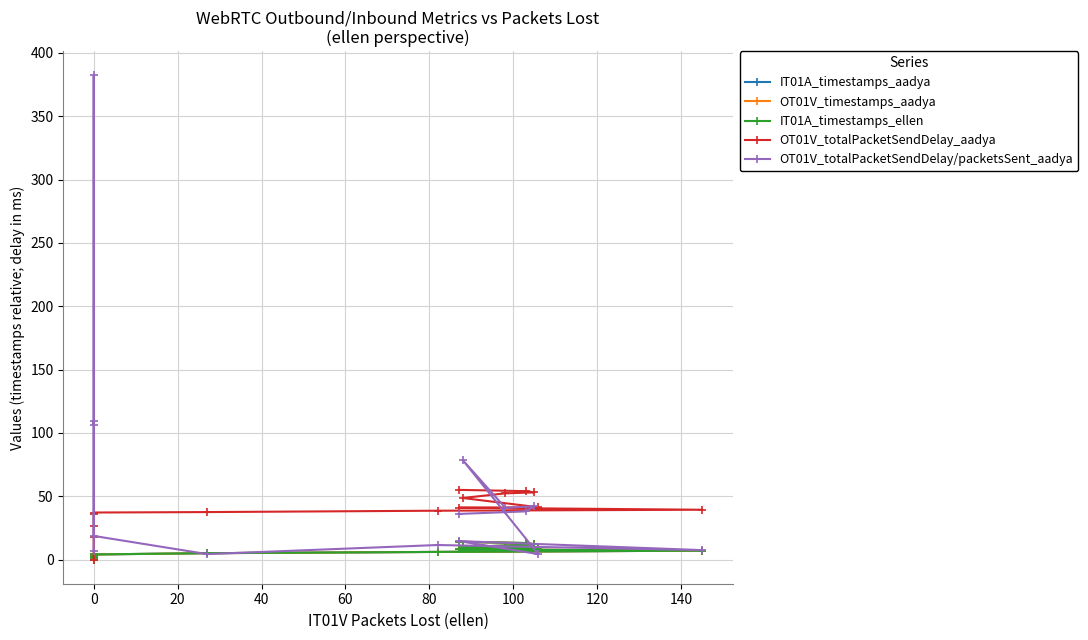

Rank the series by their maximum value, from lowest to highest.

IT01A_timestamps_aadya, OT01V_timestamps_aadya, IT01A_timestamps_ellen, OT01V_totalPacketSendDelay_aadya, OT01V_totalPacketSendDelay/packetsSent_aadya